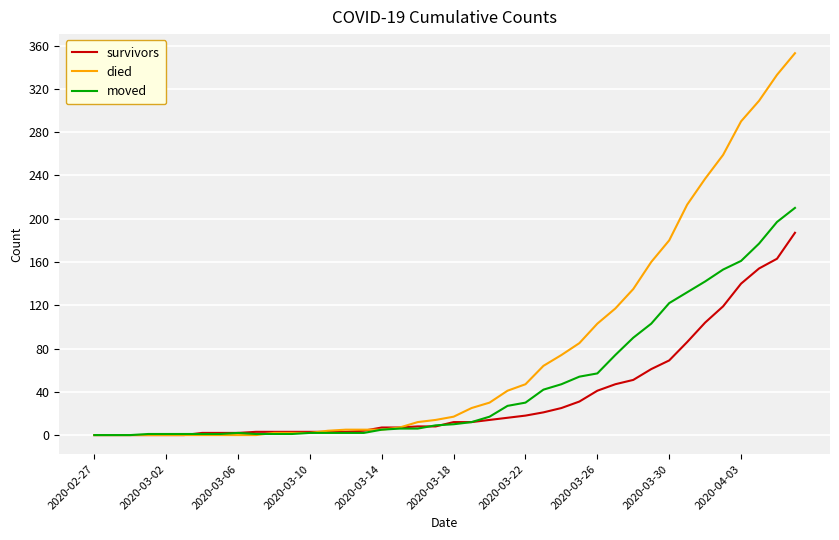

Which series has the widest spread of values?

died